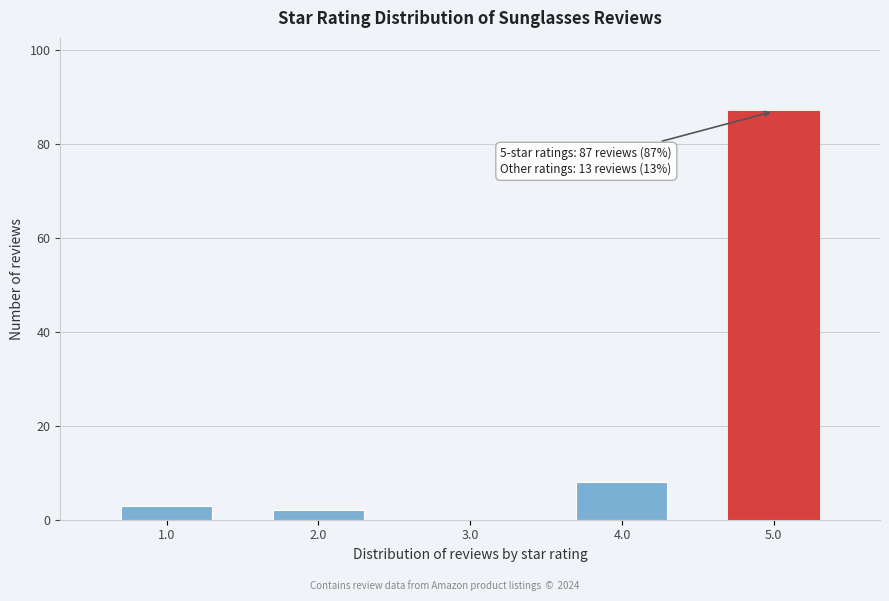

Reading right to left, extract all data points from this chart.

5.0=87	4.0=8	3.0=0	2.0=2	1.0=3